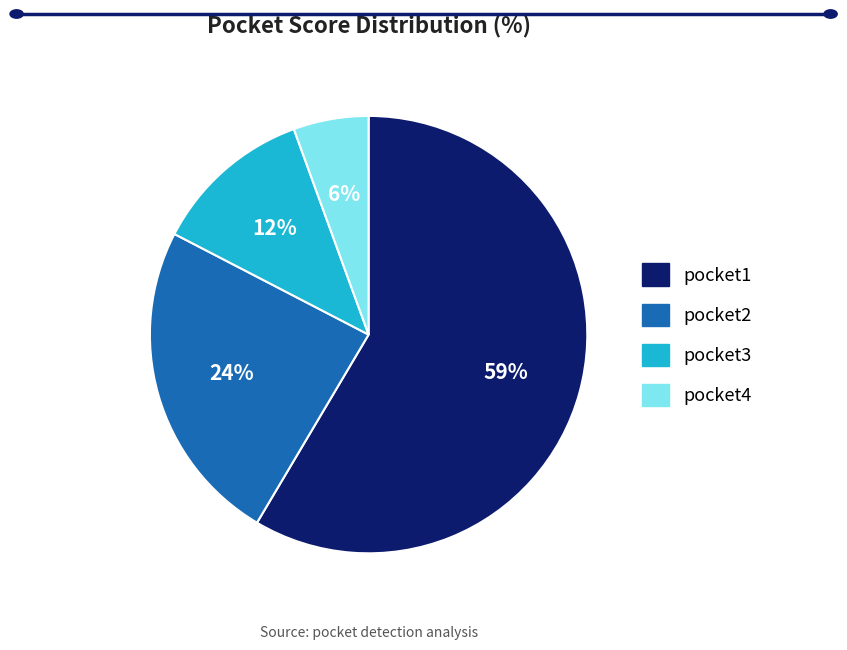

The pocket3 slice represents 1% of the pie. True or false?

False